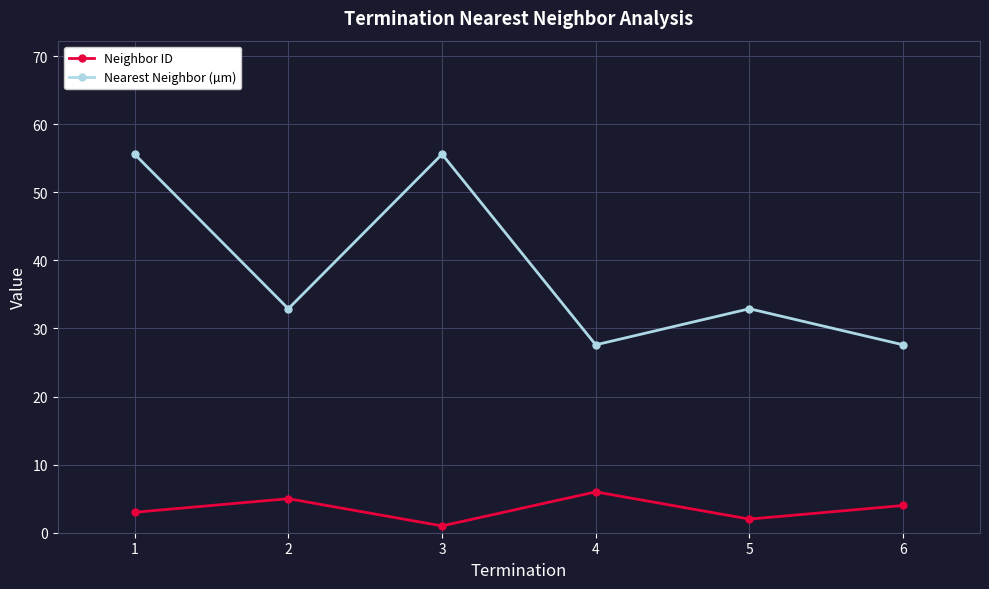

What is the maximum value shown in the chart?

55.6